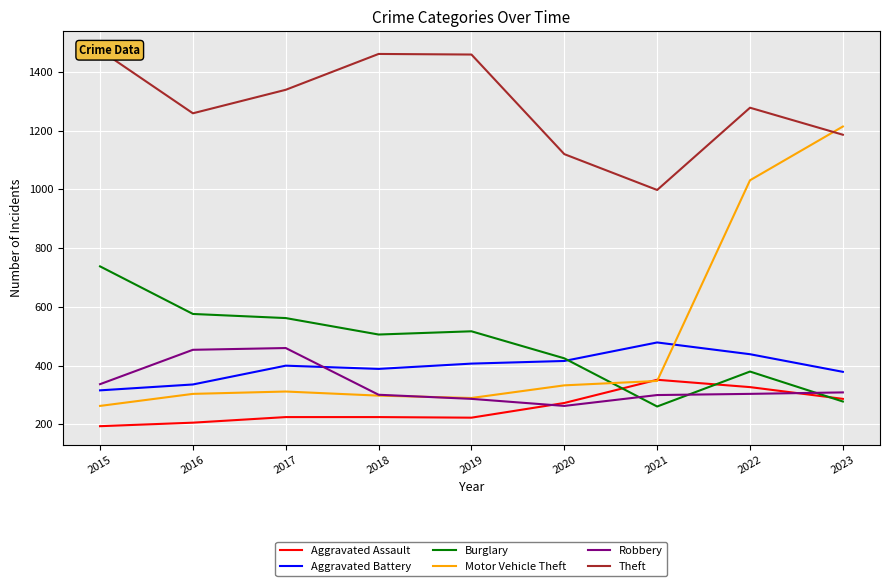

Is it true that Aggravated Battery equals 221 at 2022?

False